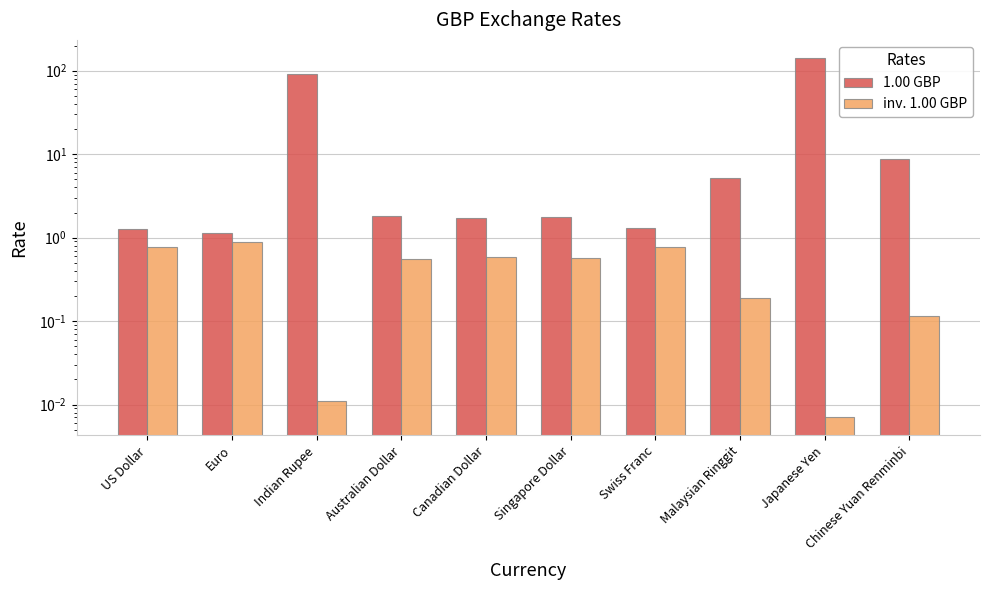

At which label does inv. 1.00 GBP reach its peak?

Euro